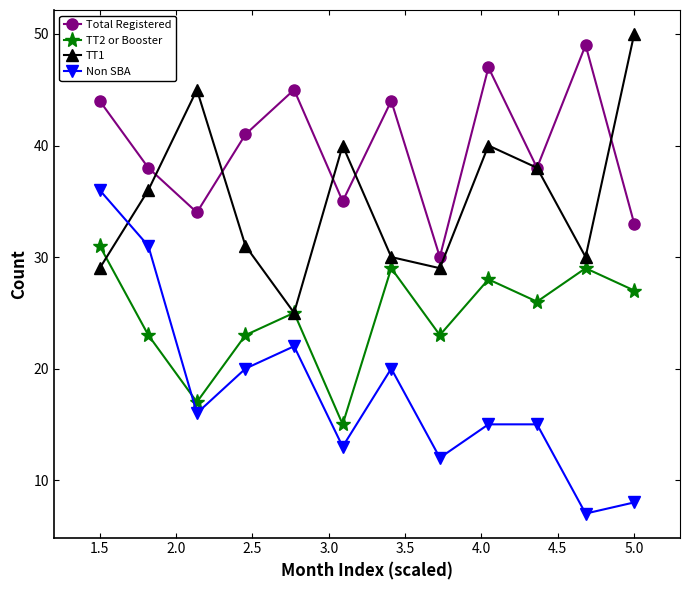

What is the minimum value for Non SBA?

7